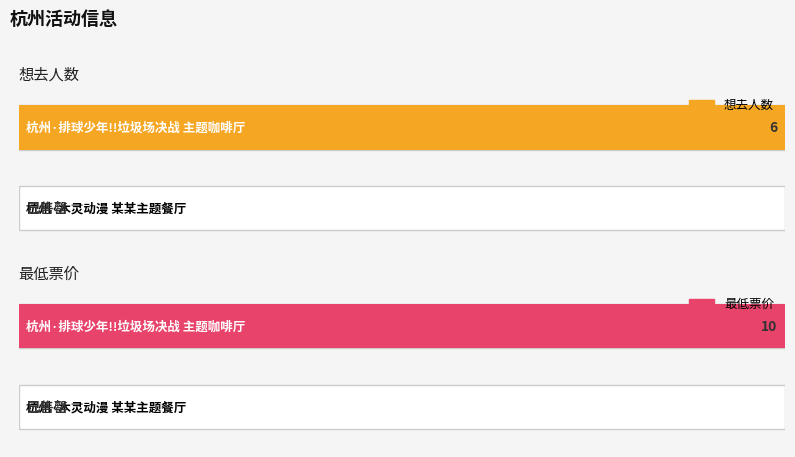

How many groups of bars are there?

2